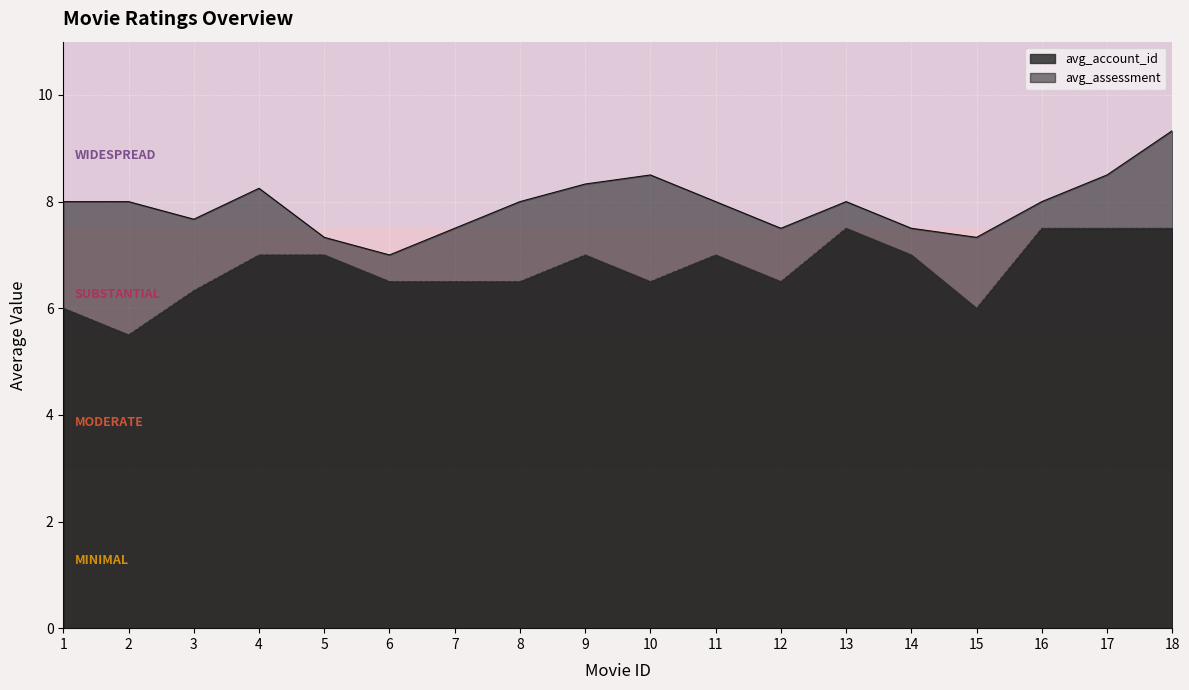

What is the minimum value for avg_assessment?

7.0